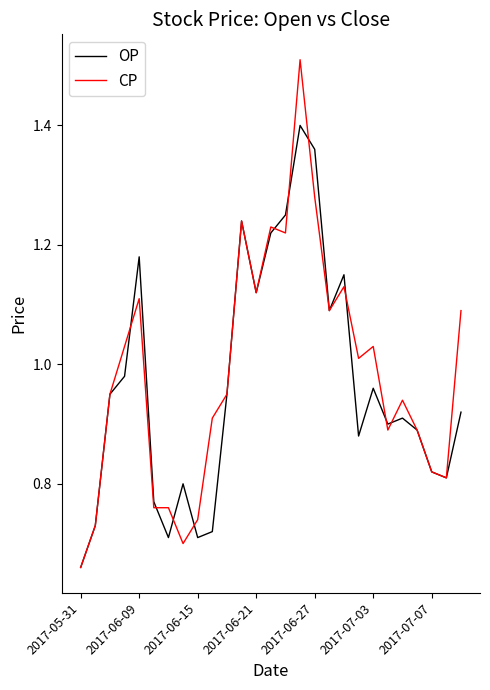

List the series in order of their peak value, highest first.

CP, OP